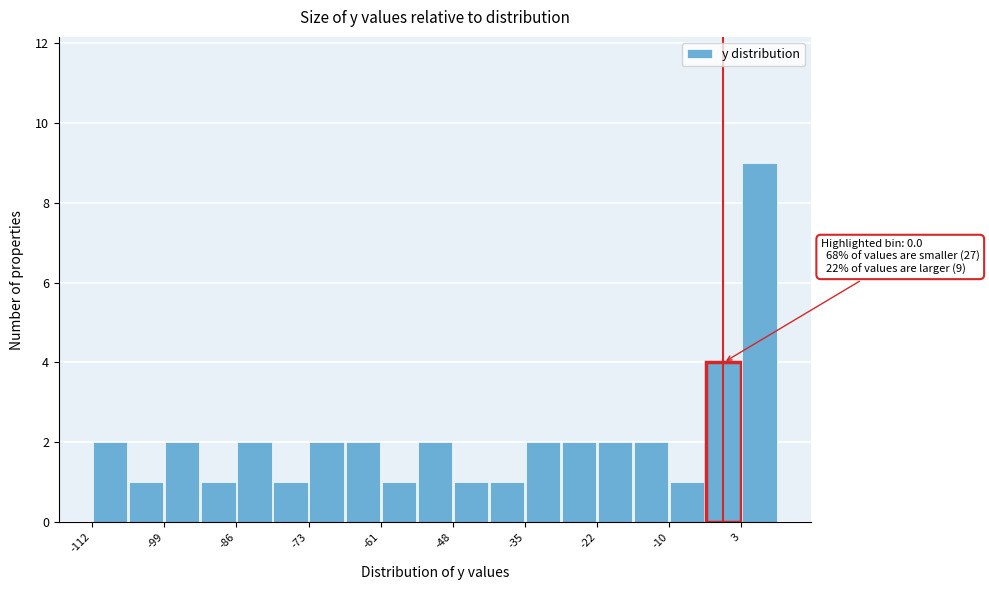

Around what value on the x-axis is the tallest bar? Give the approximate position of its centre, as read against the axis.

6